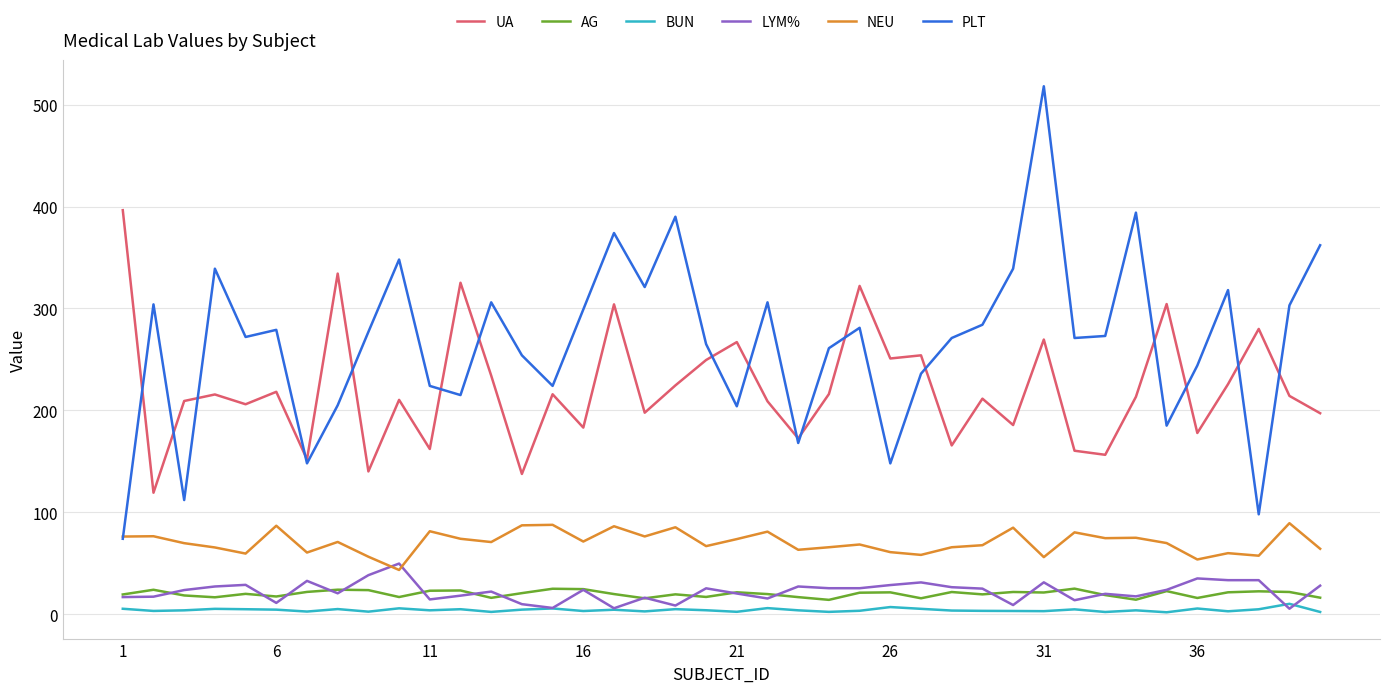

What is the maximum value for UA?

396.4